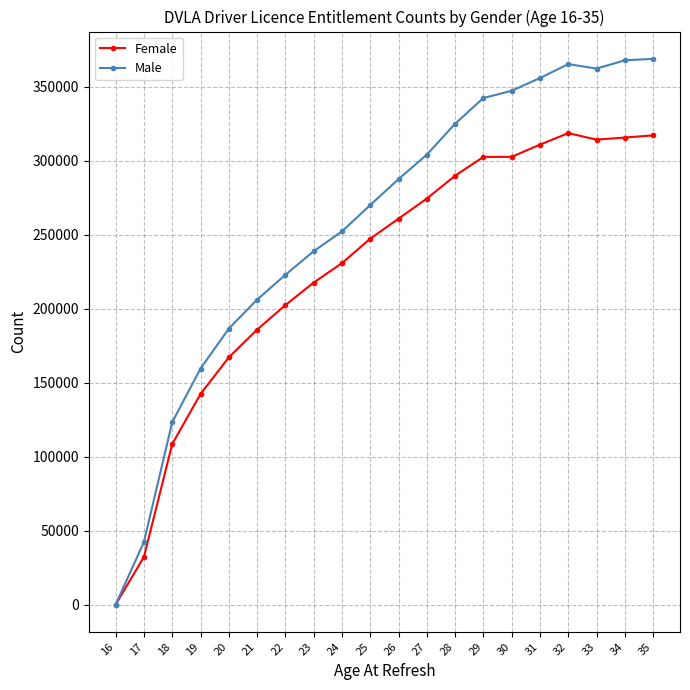

Between 23 and 24, which series saw the biggest shift?

Male